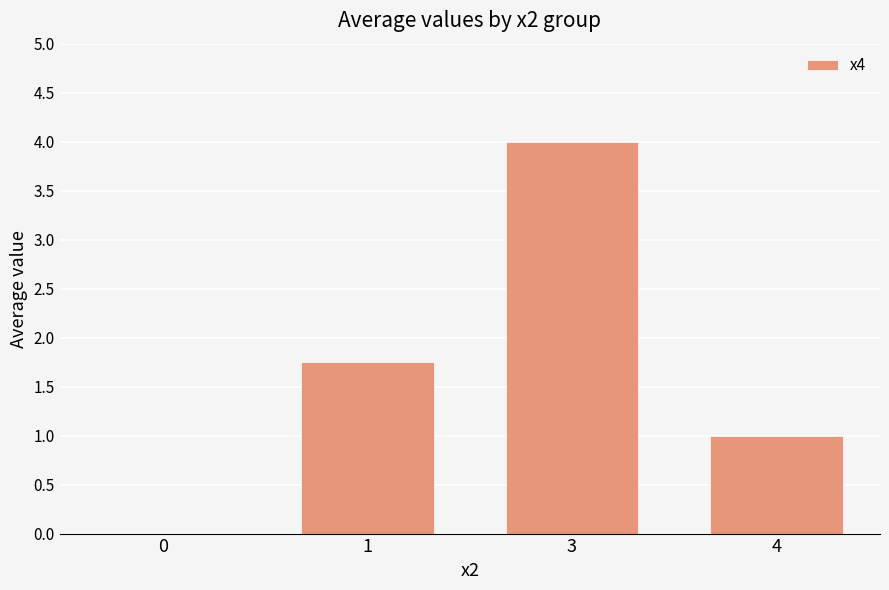

Where does the data first go above 1?

1